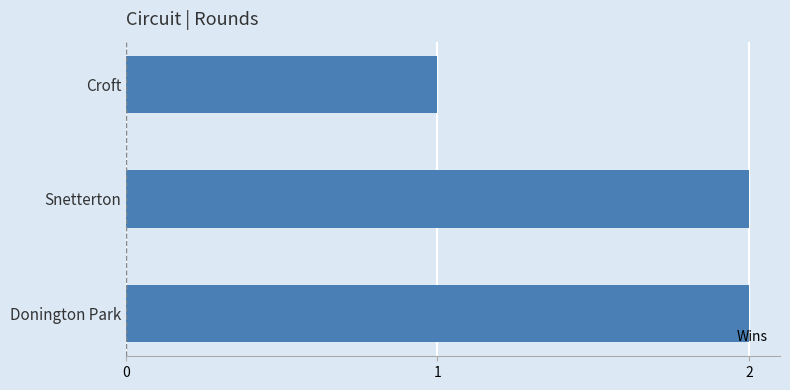

True or false: the data shows 2 at Donington Park.

True